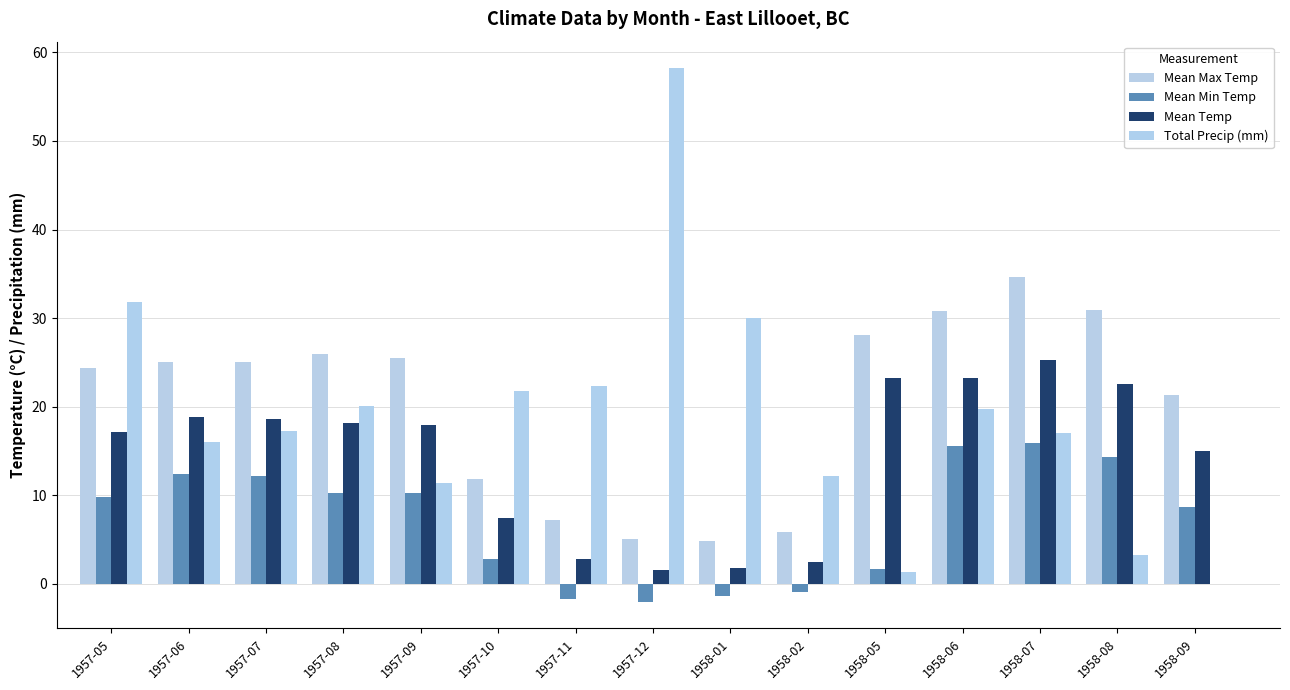

Between 1957-08 and 1958-06, which series saw the biggest shift?

Mean Min Temp